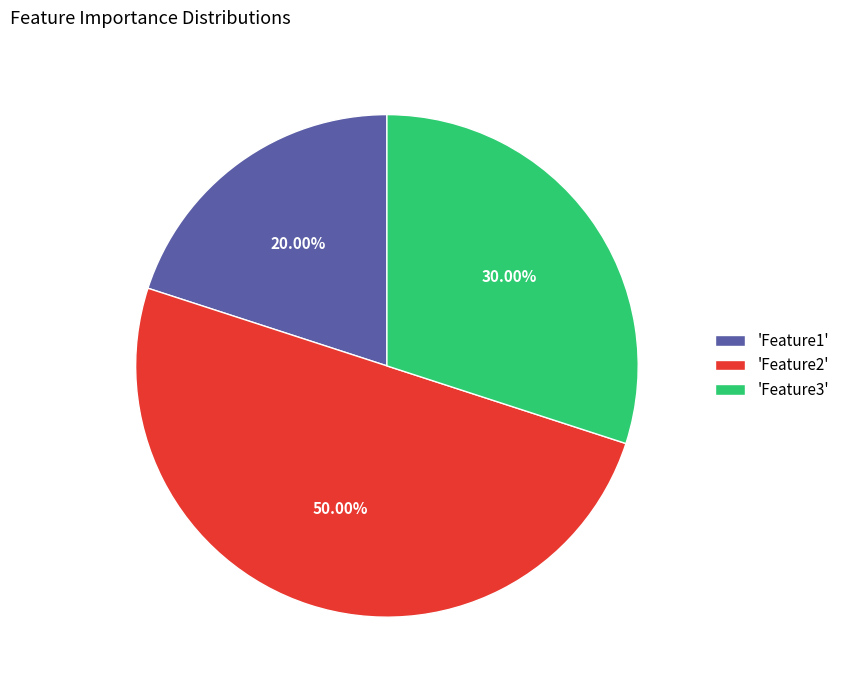

Does 'Feature3' represent more than half of the total?

No